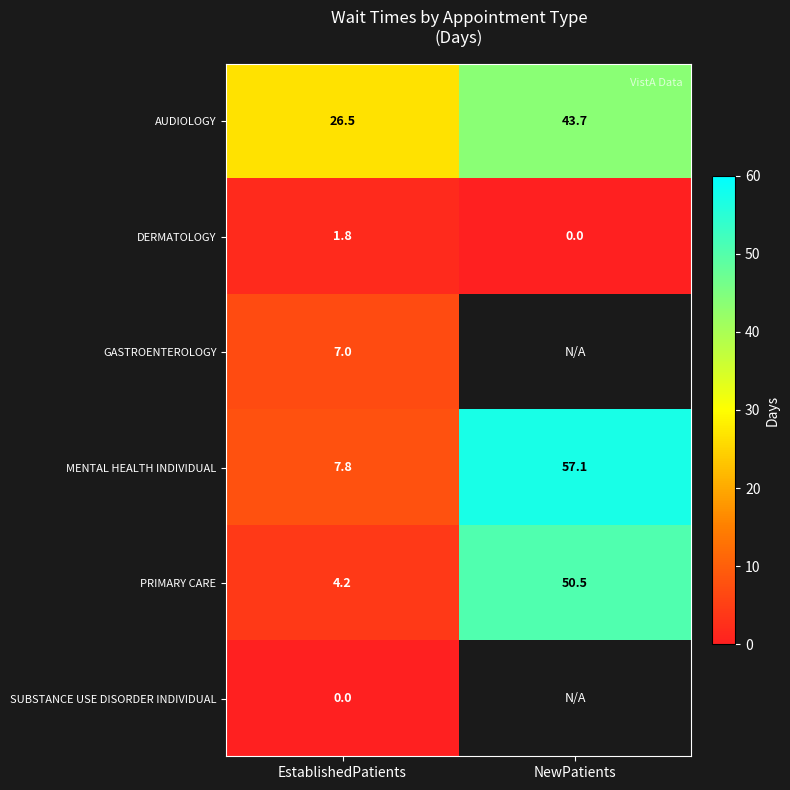

At how many categories does at least one series exceed 20?

2